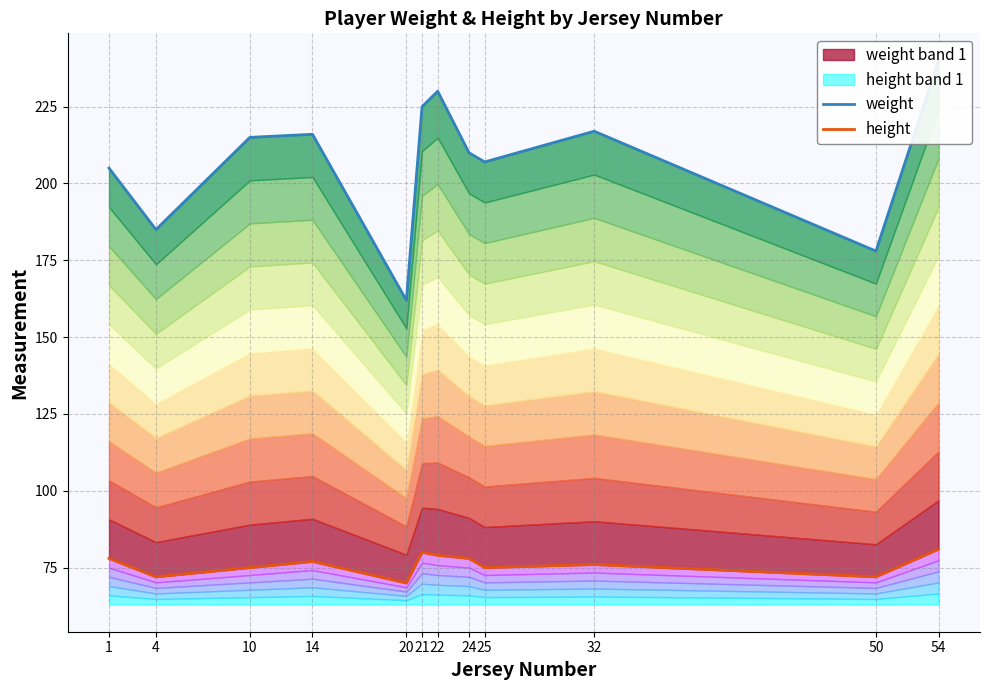

List the series in order of their overall mean, lowest first.

height, weight